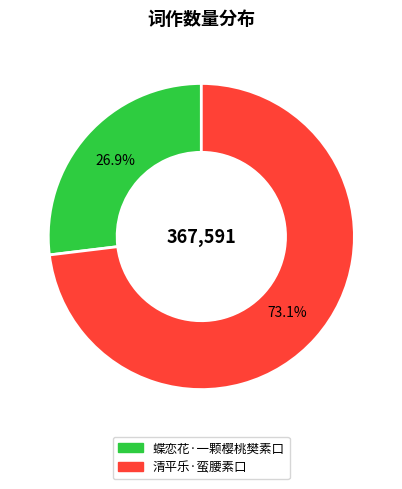

What is the ratio of the value at 蝶恋花·一颗樱桃樊素口 to the value at 清平乐·蛮腰素口?

0.4